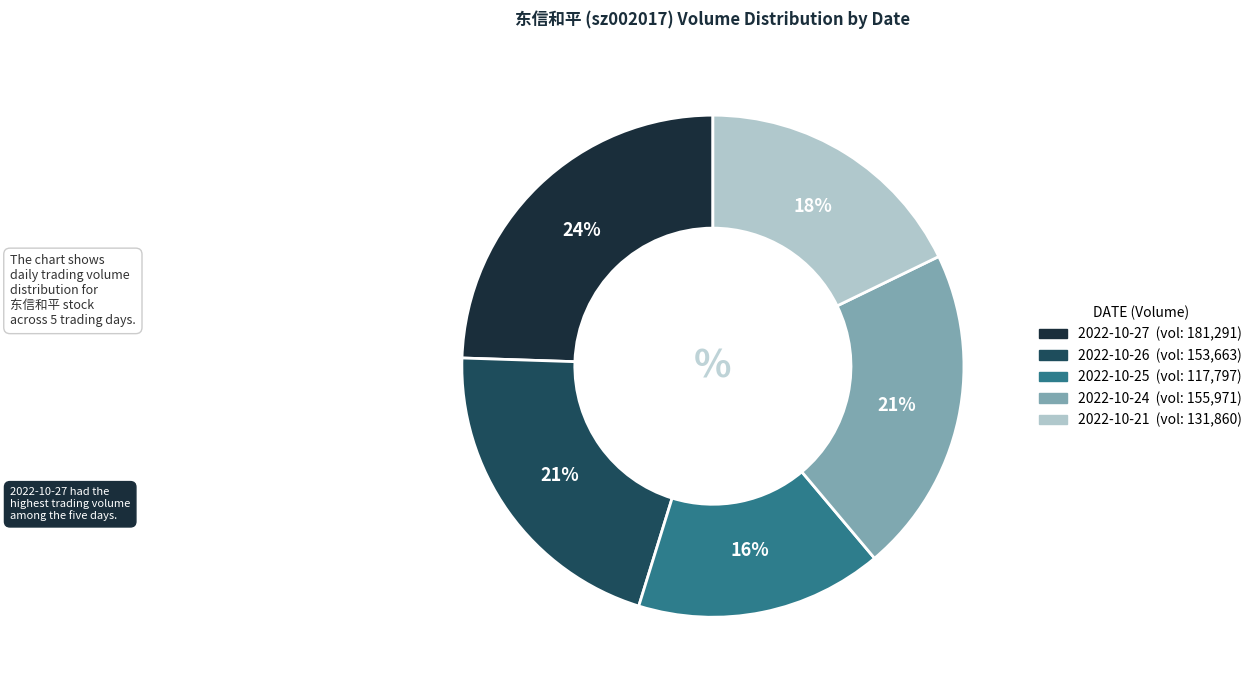

To the nearest percent, what is the combined percentage of 2022-10-21 and 2022-10-26?

39%